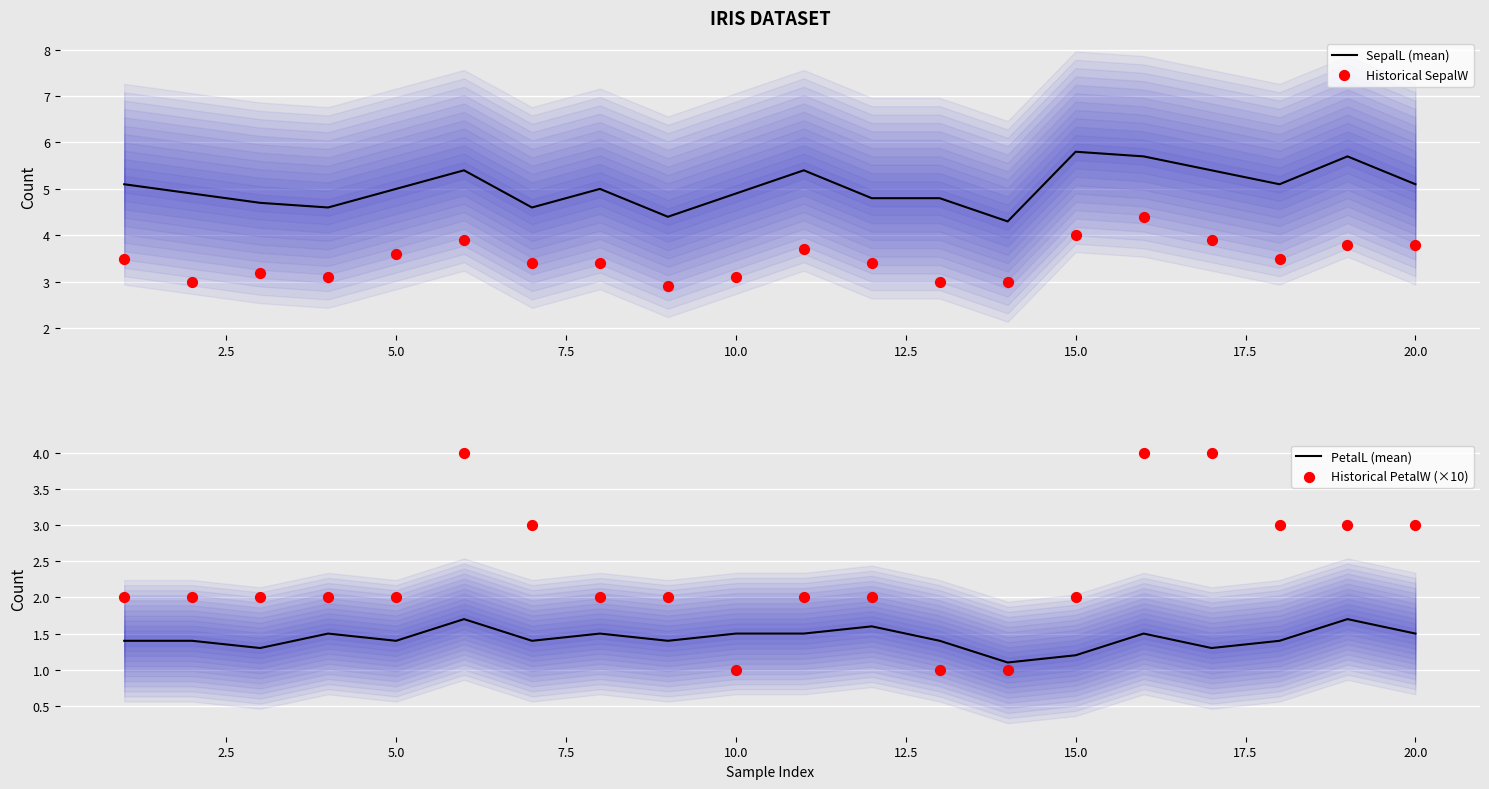

Which series has the widest spread of Y values?

Historical PetalW (×10)